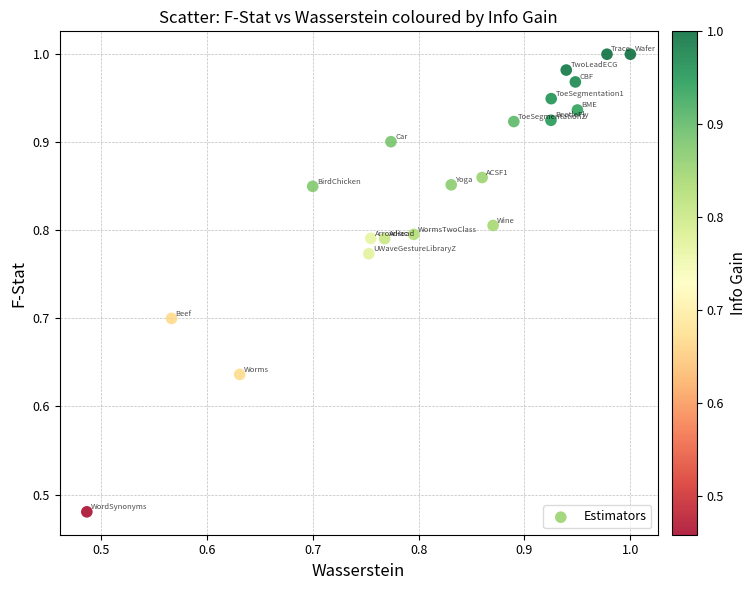

How many data points are displayed?

20